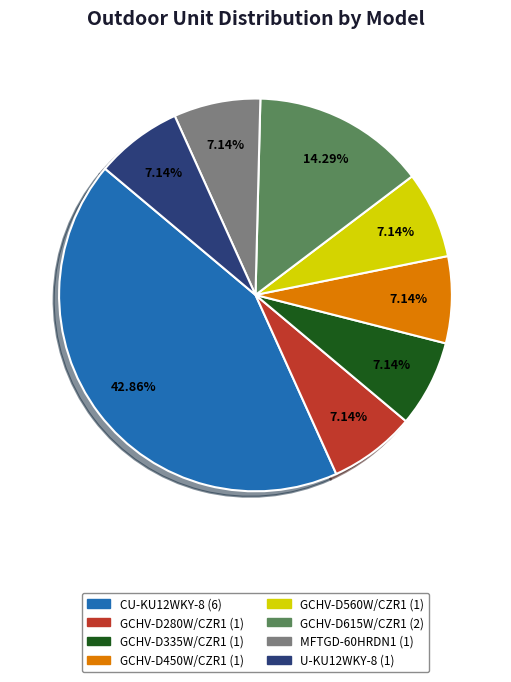

How many segments does this pie chart have?

8